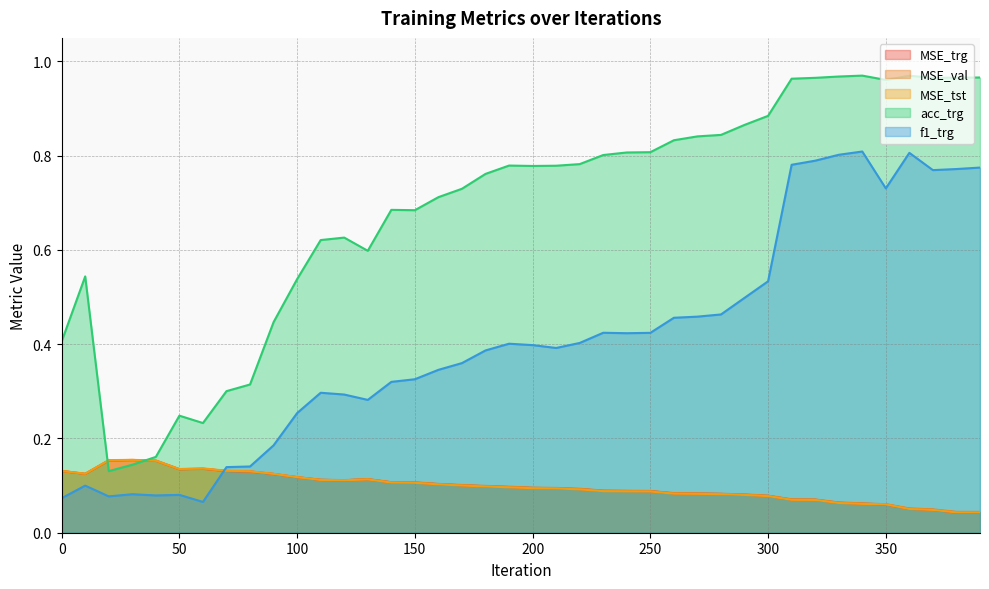

Does the chart have visible grid lines?

Yes